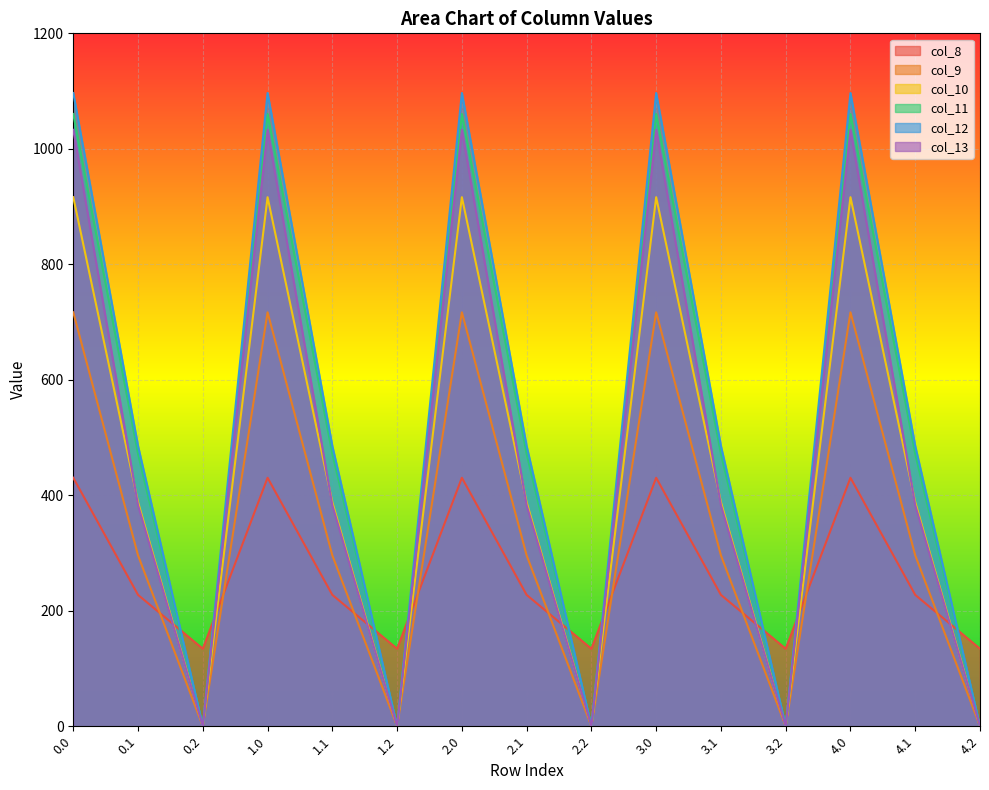

Which label corresponds to the smallest value in the chart?

0.2